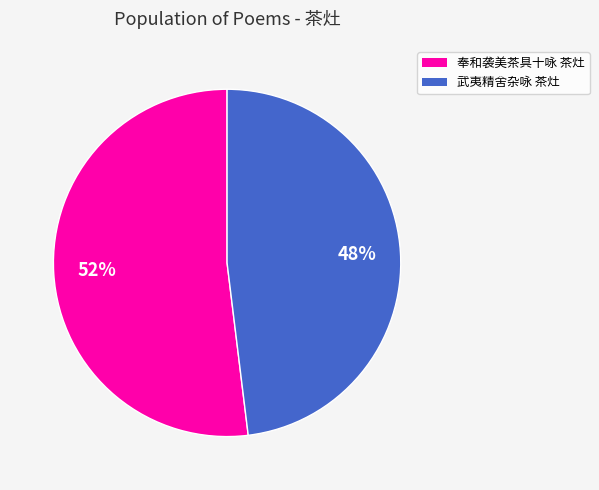

Is it true that 奉和袭美茶具十咏 茶灶 is 52% of the pie?

True